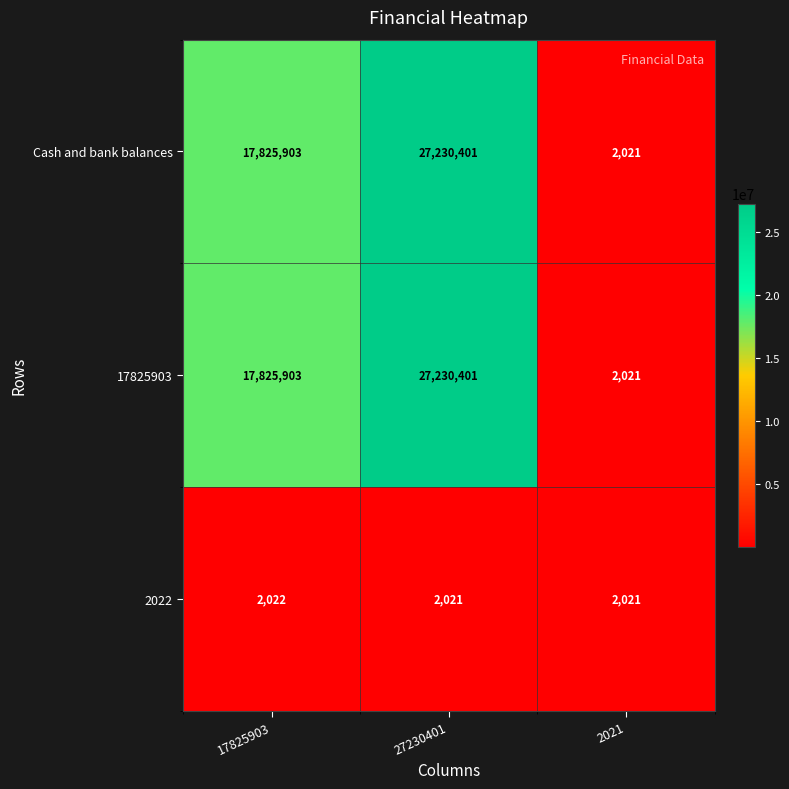

Reading right to left, list all the values displayed in this chart.

Cash and bank balances: 2021	27230401	17825903
17825903: 2021	27230401	17825903
2022: 2021	2021	2022